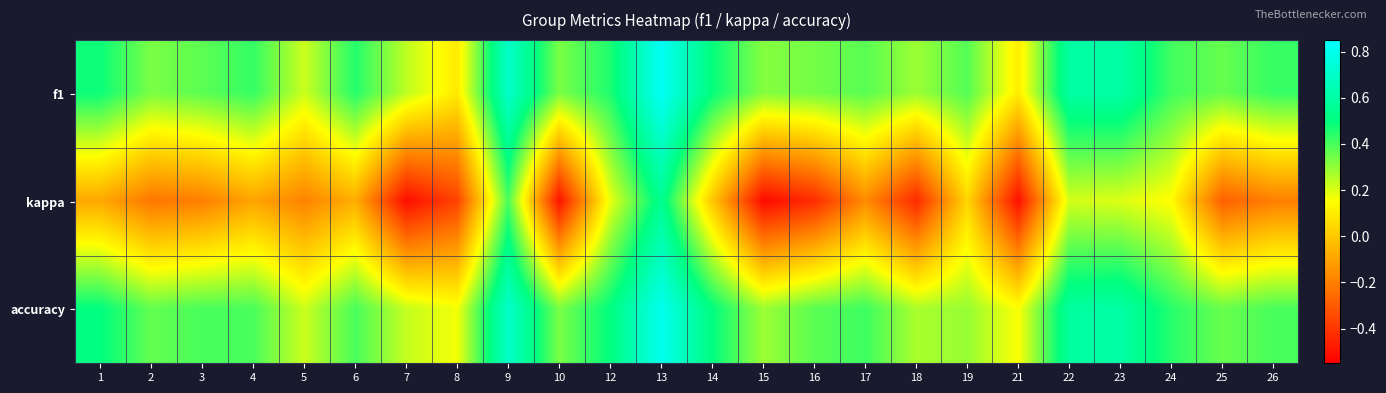

At how many categories does at least one series exceed 0?

24